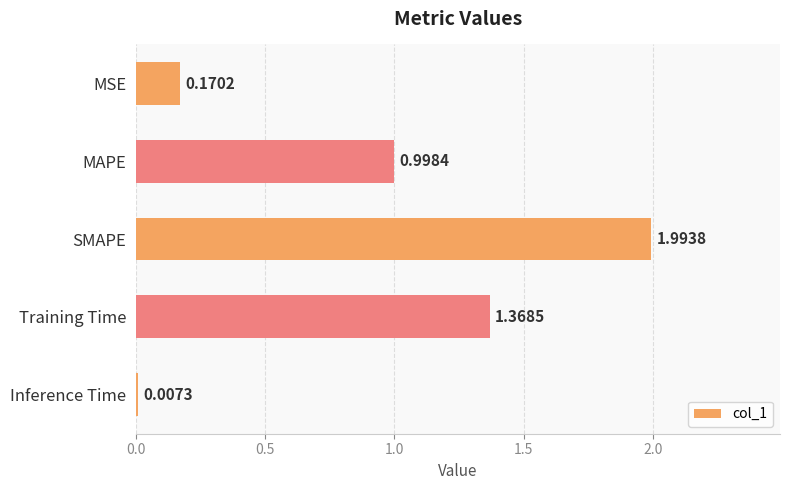

What is the average value?

0.9